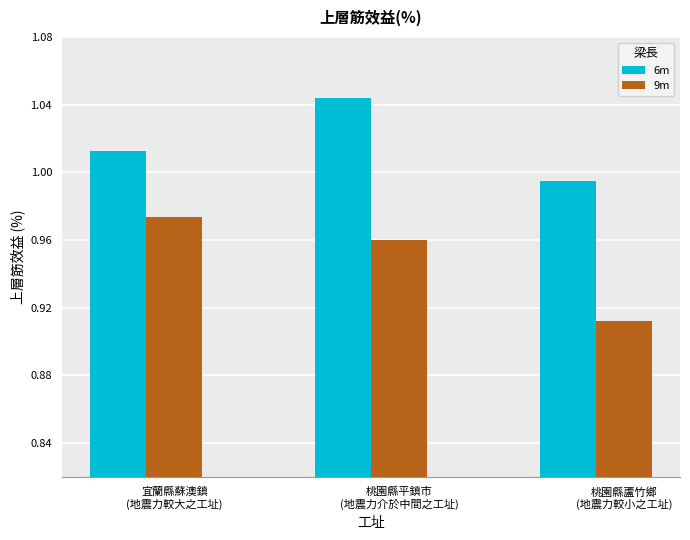

At which label does 6m reach its peak?

桃園縣平鎮市
(地震力介於中間之工址)